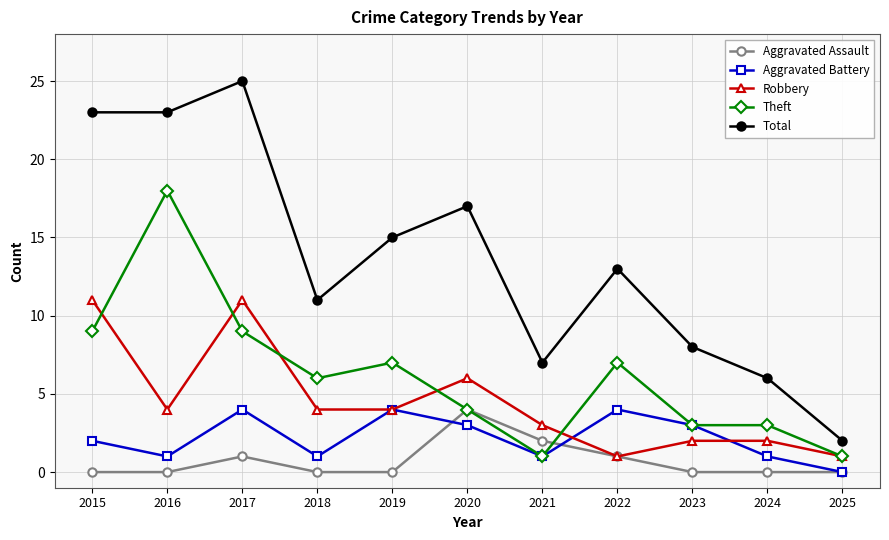

True or false: Total and Aggravated Assault intersect in this chart.

False